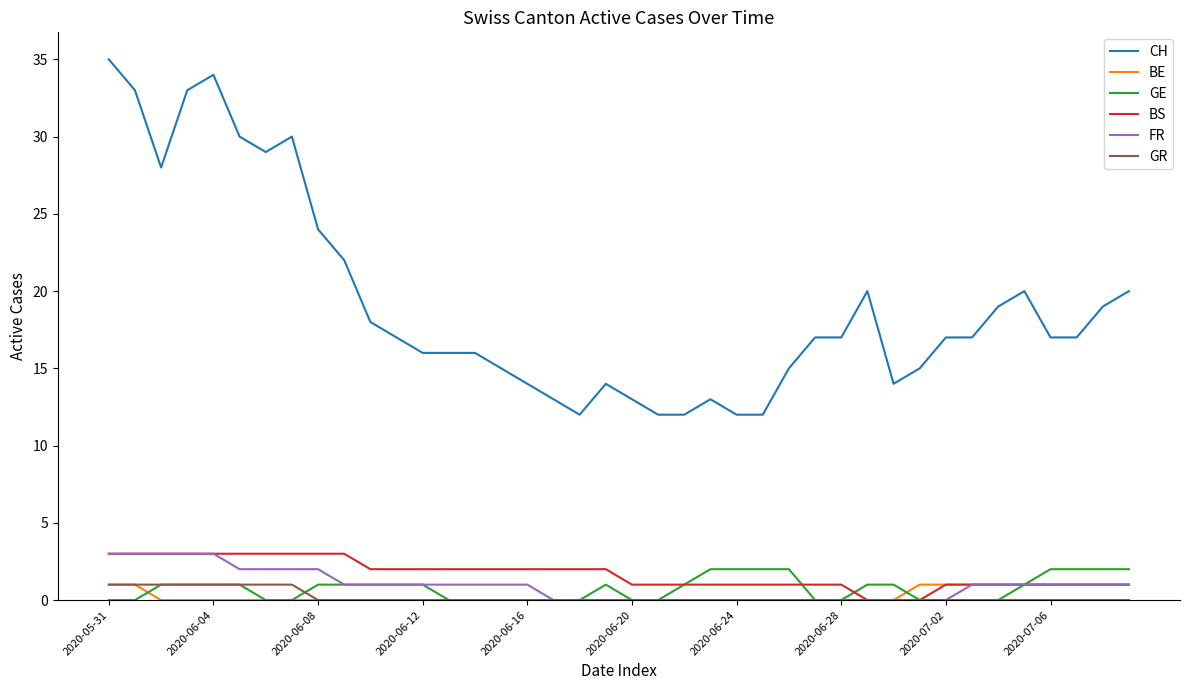

Does the chart display data point markers on the line(s)?

No